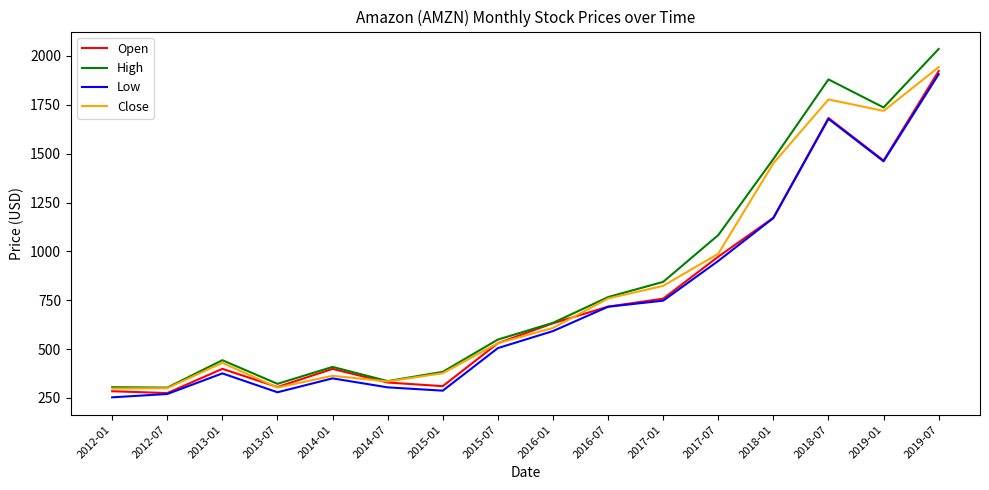

What are all the series names shown in the legend?

Open, High, Low, Close